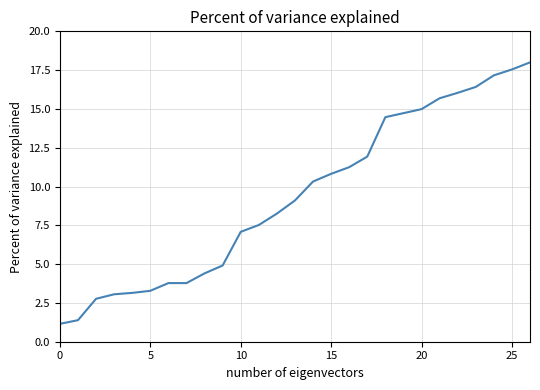

What is the greatest value displayed?

18.0